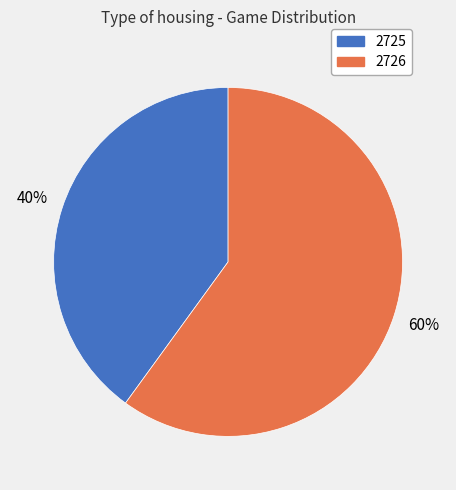

Is 2726 the majority of the pie?

Yes